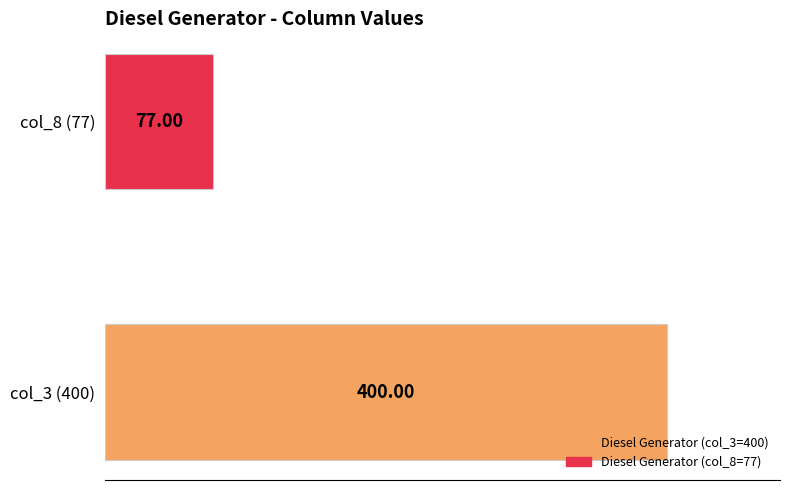

List the labels in order of value, smallest first.

col_8 (77), col_3 (400)